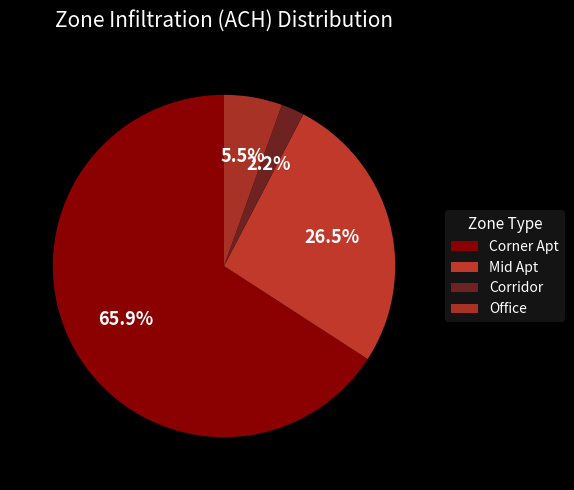

Which category has the smallest portion of the pie?

Corridor